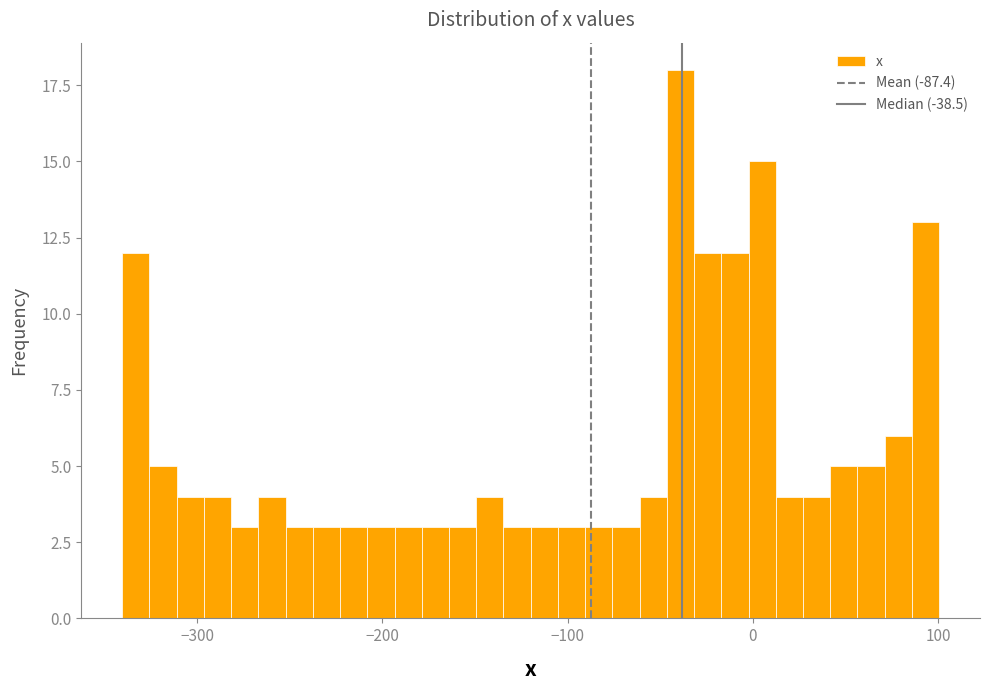

Around what value on the x-axis is the tallest bar? Give the approximate position of its centre, as read against the axis.

-40